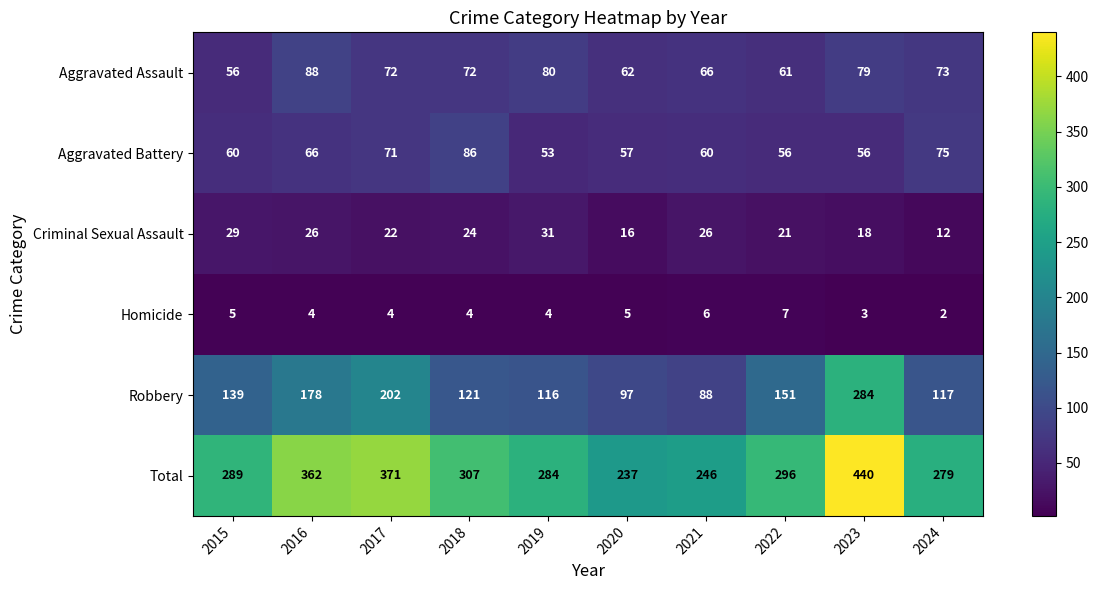

What is the difference between the second highest and second lowest values in the Homicide series?

3